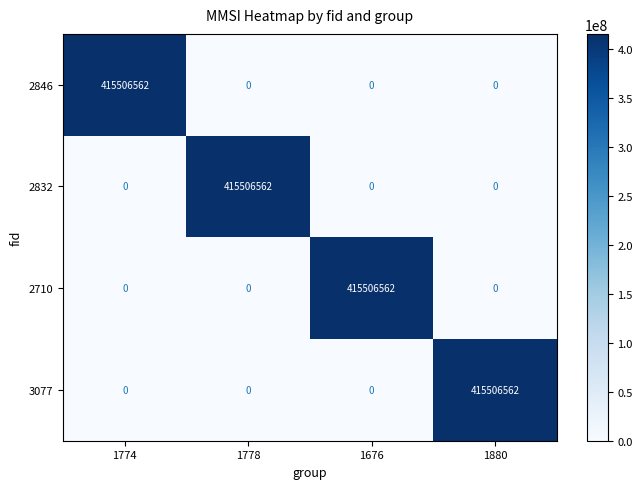

How many 2710 values are between 0 and 415506562?

4